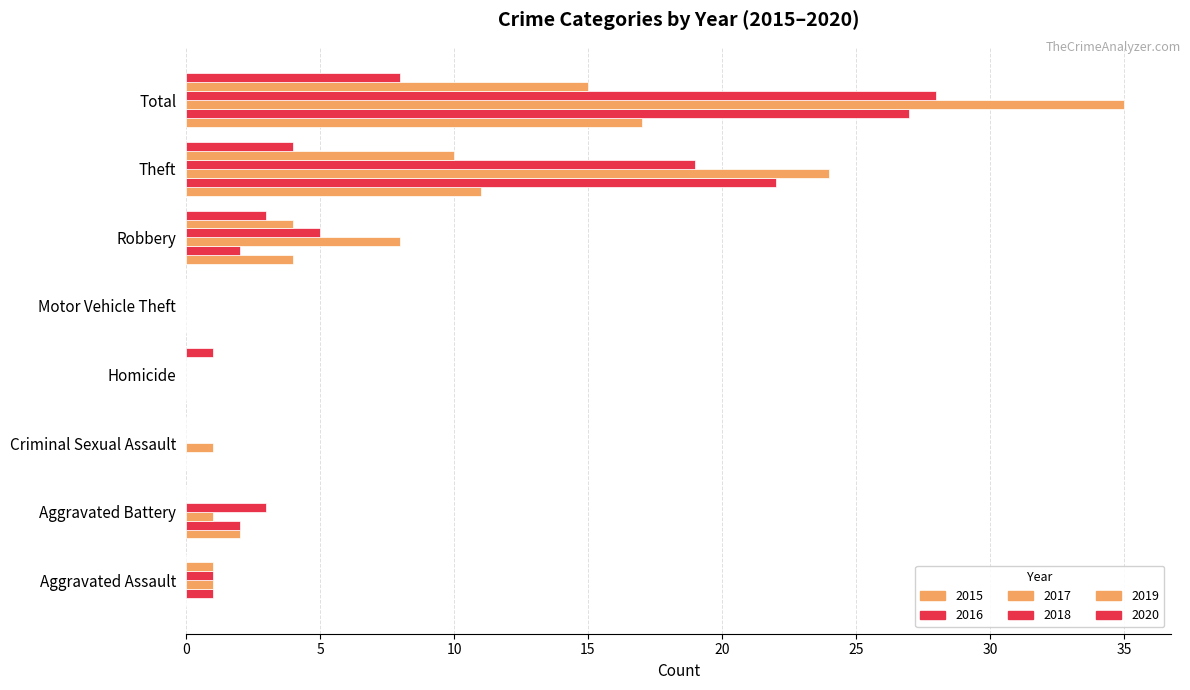

What is the label of the 6th bar from the left?

Robbery